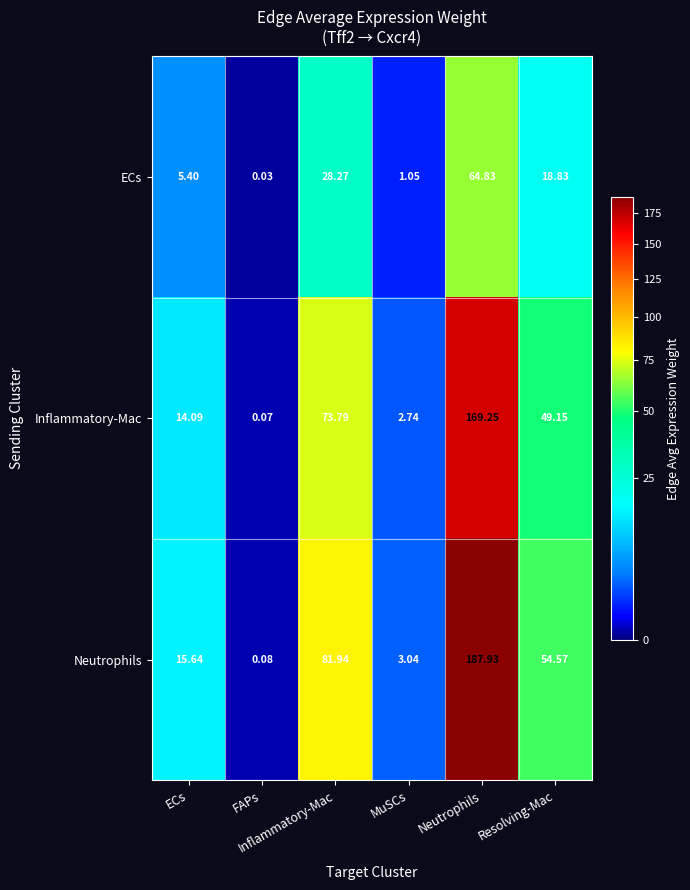

Rank the series at Resolving-Mac from lowest to highest value.

ECs, Inflammatory-Mac, Neutrophils